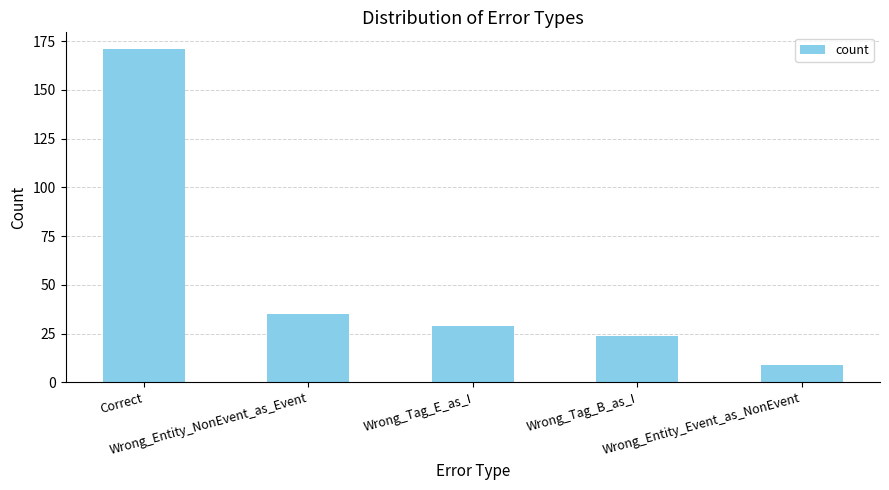

At which category does the chart reach its peak across all series?

Correct